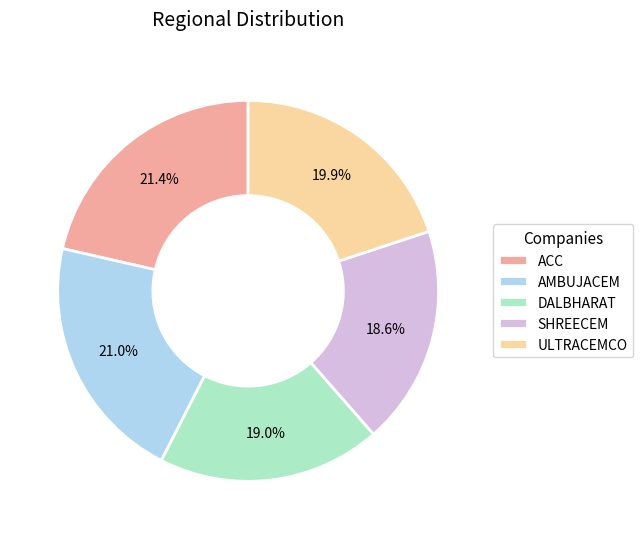

How many segments does this pie chart have?

5